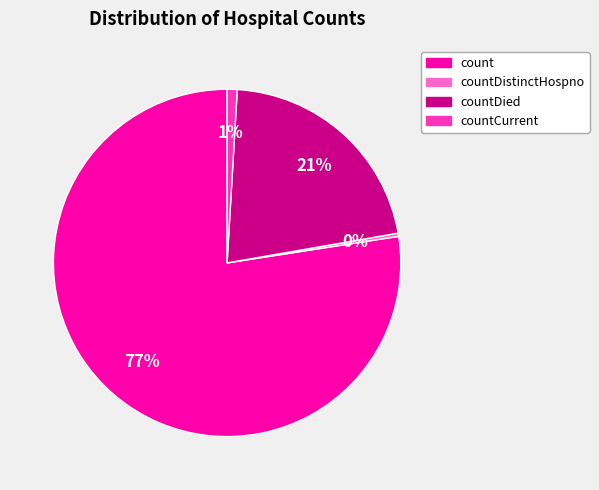

How many segments does this pie chart have?

4